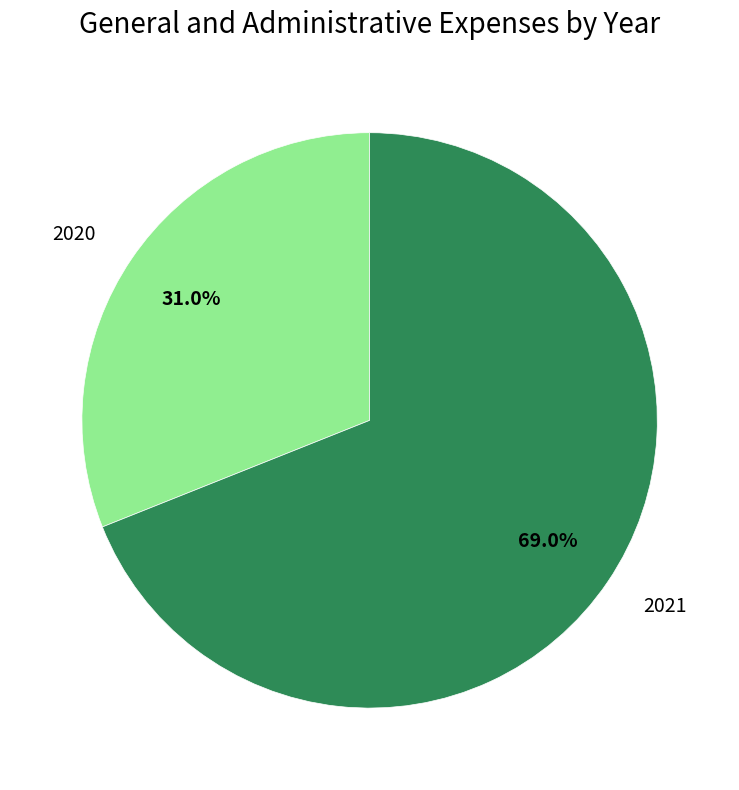

Approximately how many times larger is the value at 2021 compared to 2020?

2.2